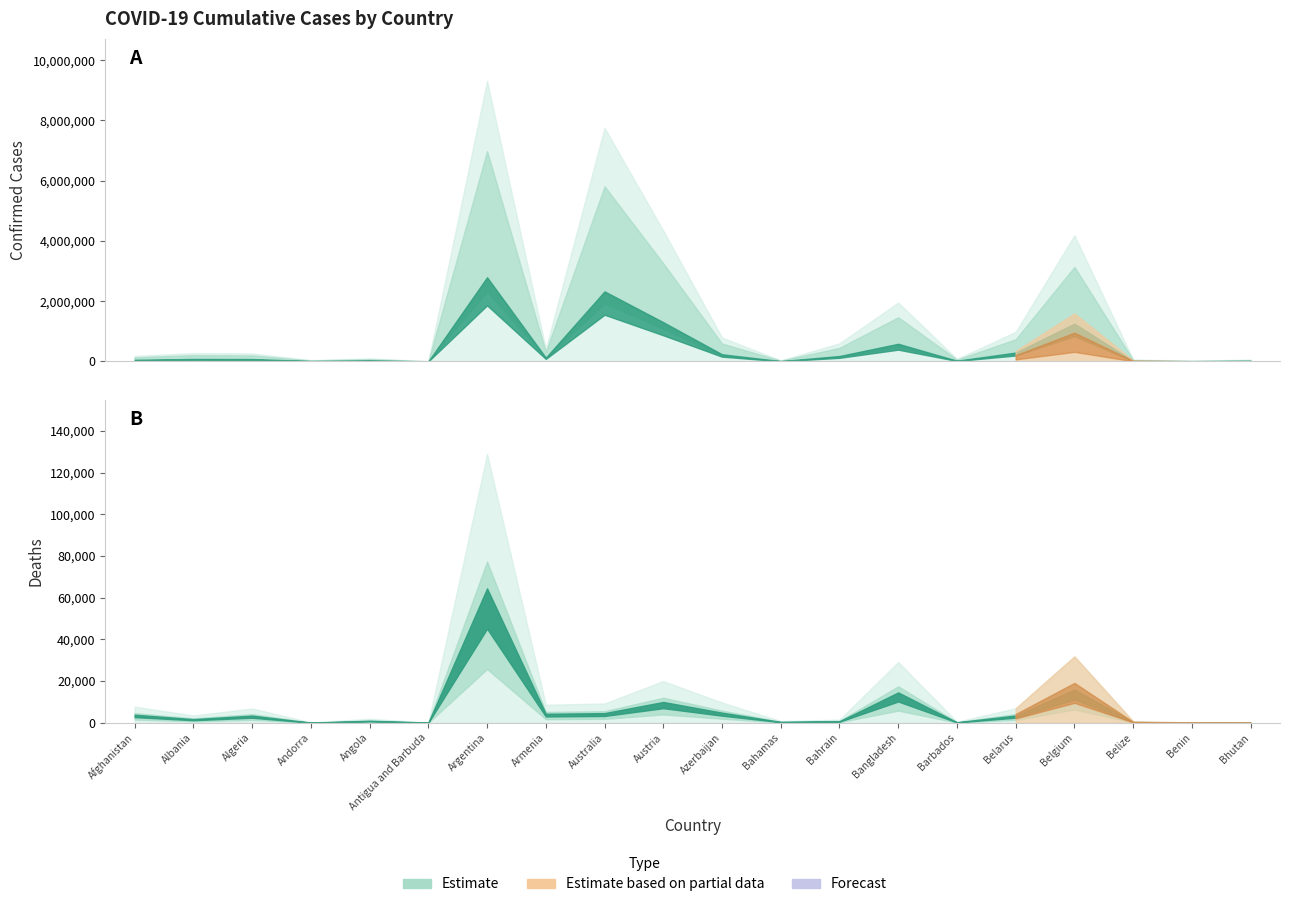

True or false: Confirmed has a value of 99761 at Angola.

True